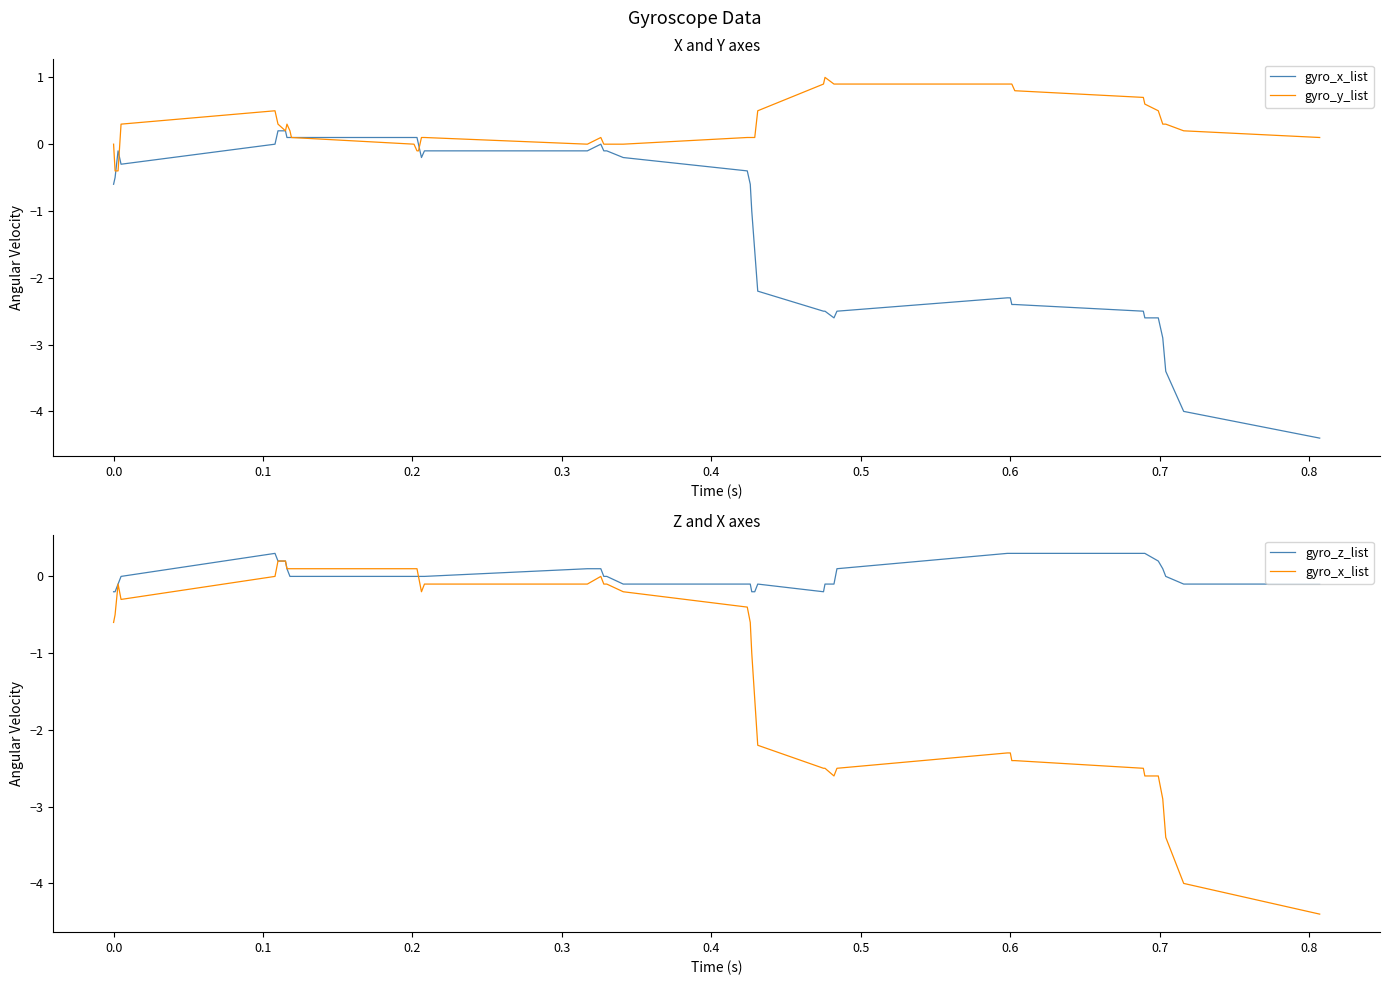

Is the value of gyro_x_list at 23 greater than the value of gyro_z_list at 0.2?

No